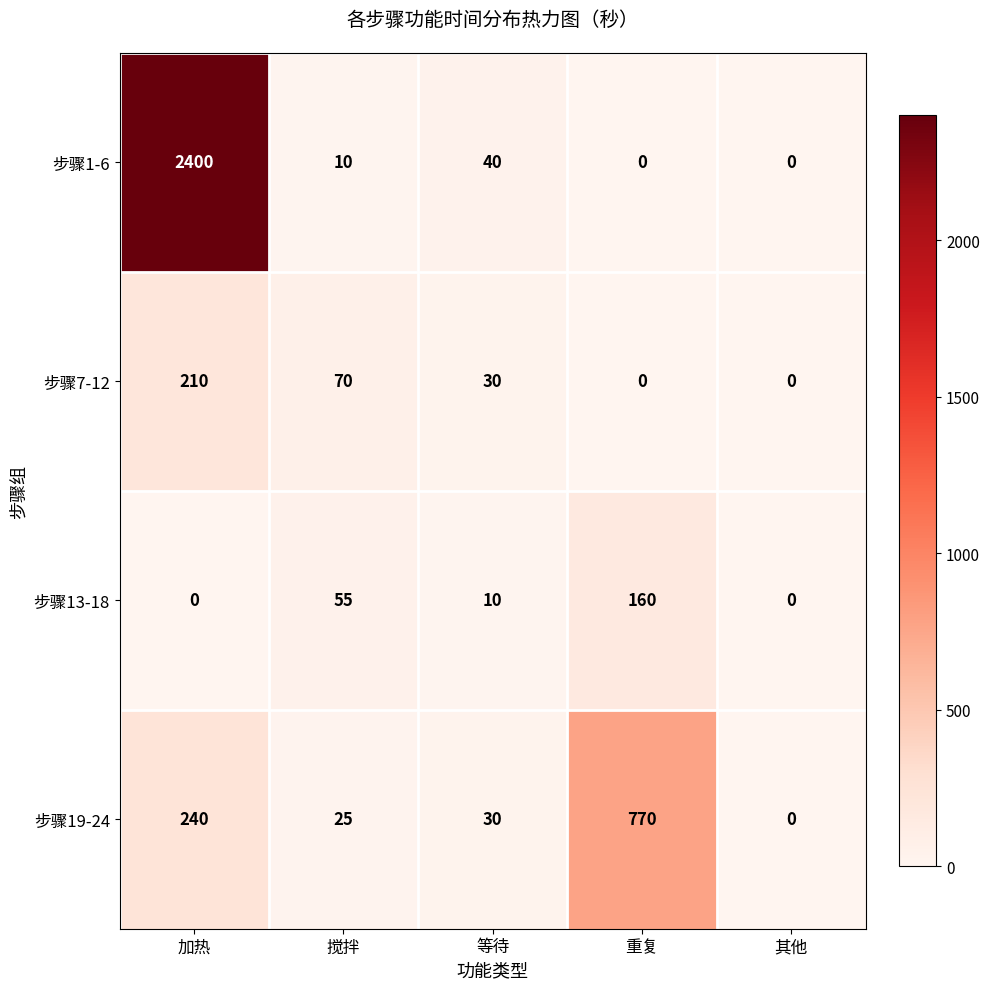

Which series has the widest spread of values?

步骤1-6